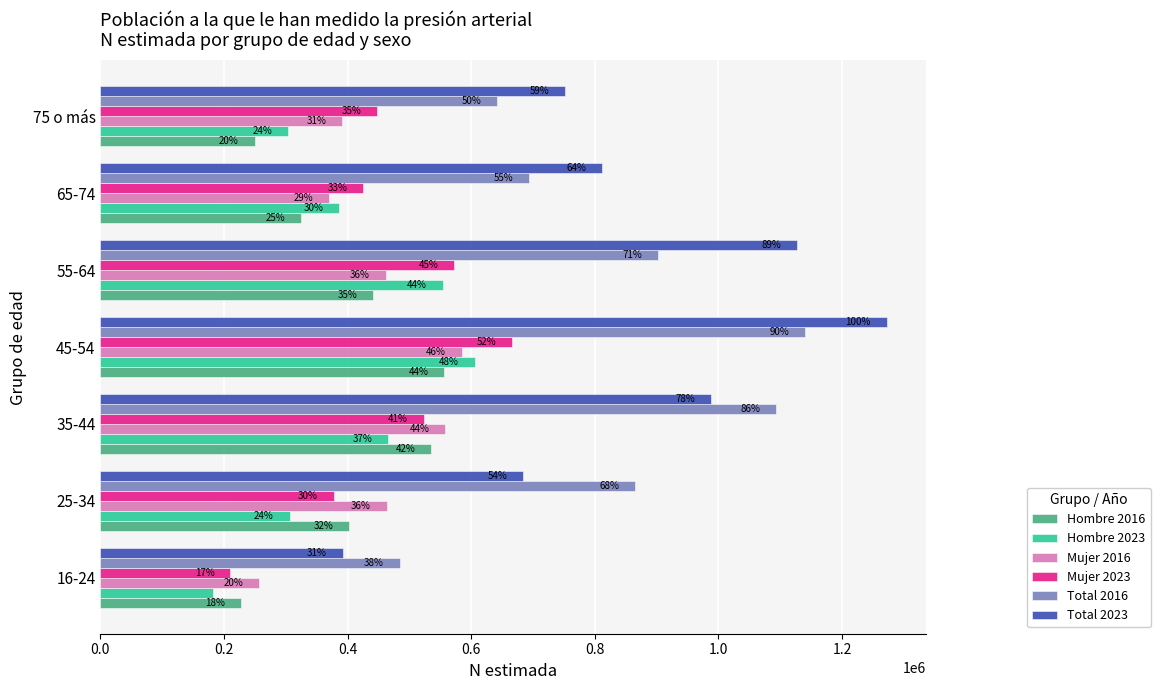

What is the difference between the second highest and minimum values in the Mujer 2023 series?

362645